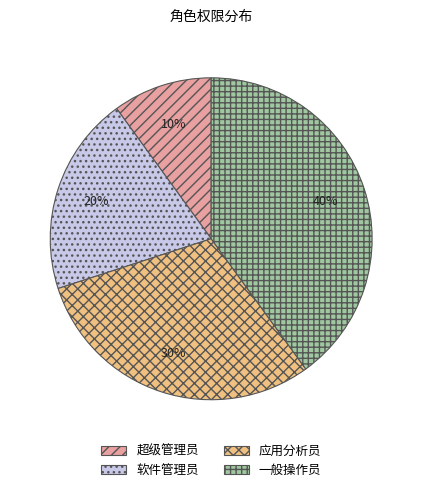

To the nearest percent, what percentage of the pie is 一般操作员?

40%